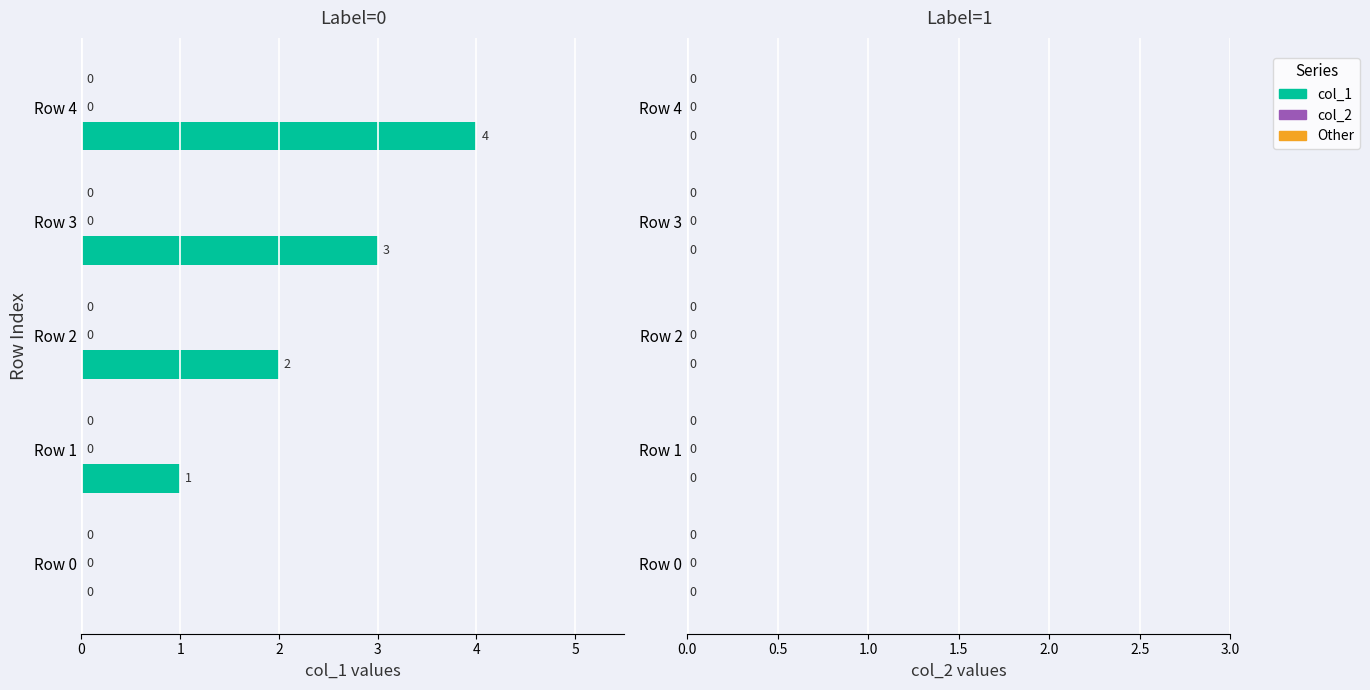

Count the number of categories in the chart.

5